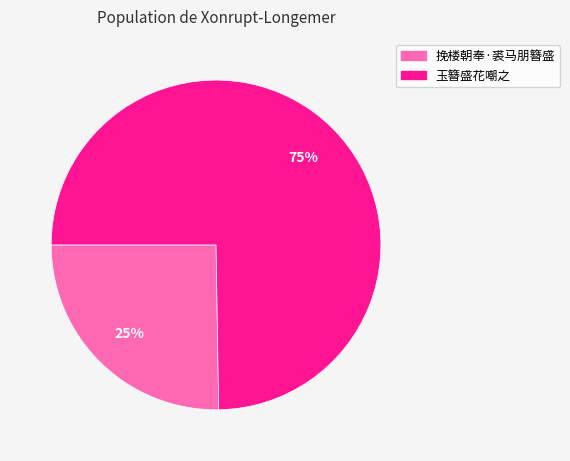

What is the ratio of the value at 玉簪盛花嘲之 to the value at 挽楼朝奉·裘马朋簪盛?

3.0